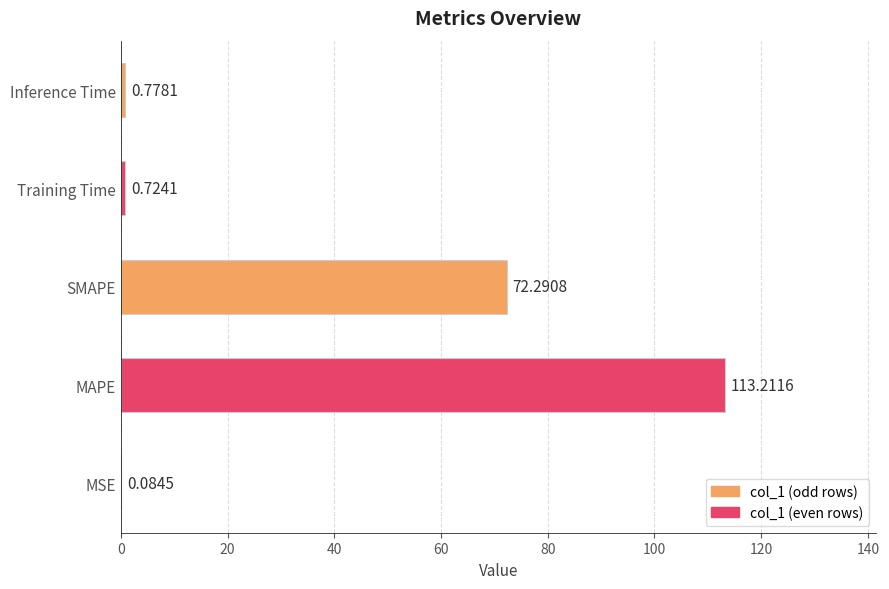

Where is the data nearest to the value 56?

SMAPE